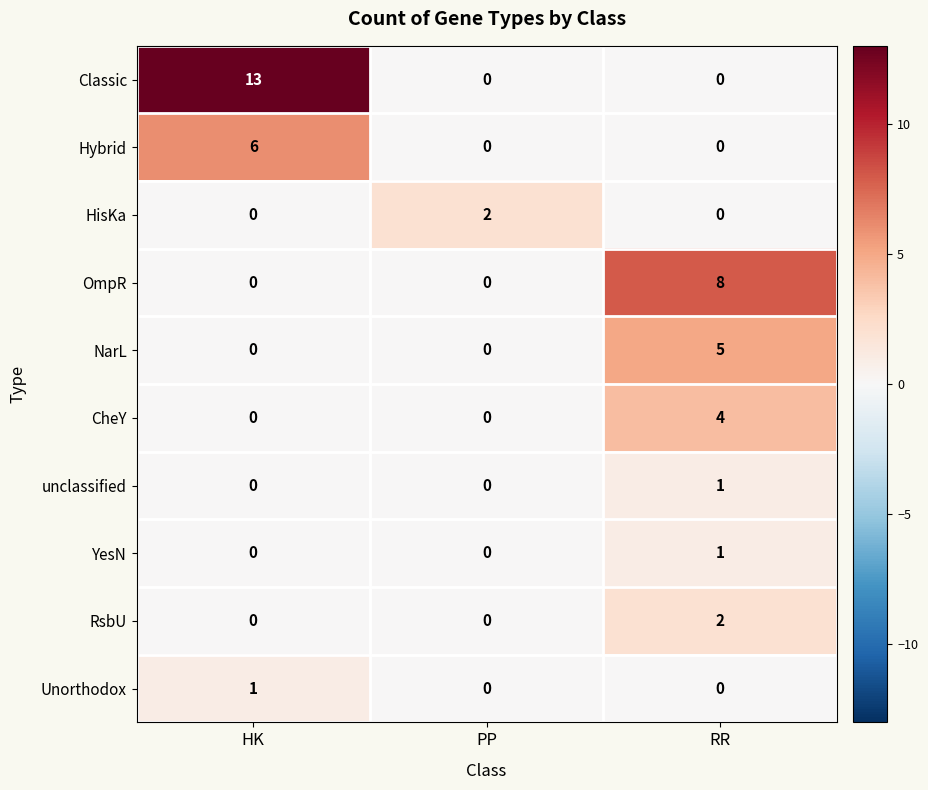

Which category has the highest value in the OmpR series?

RR